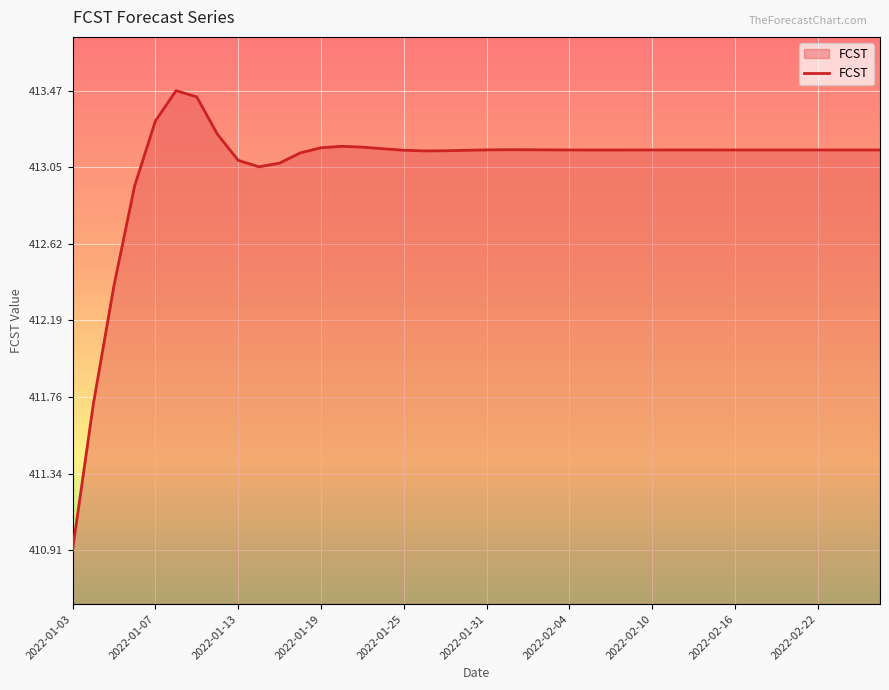

What is the maximum value shown in the chart?

413.5